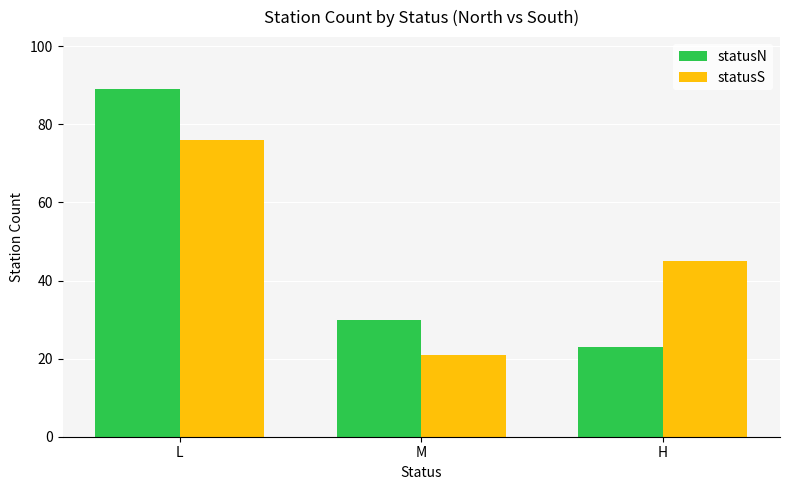

At which label is statusS closest to 48?

H